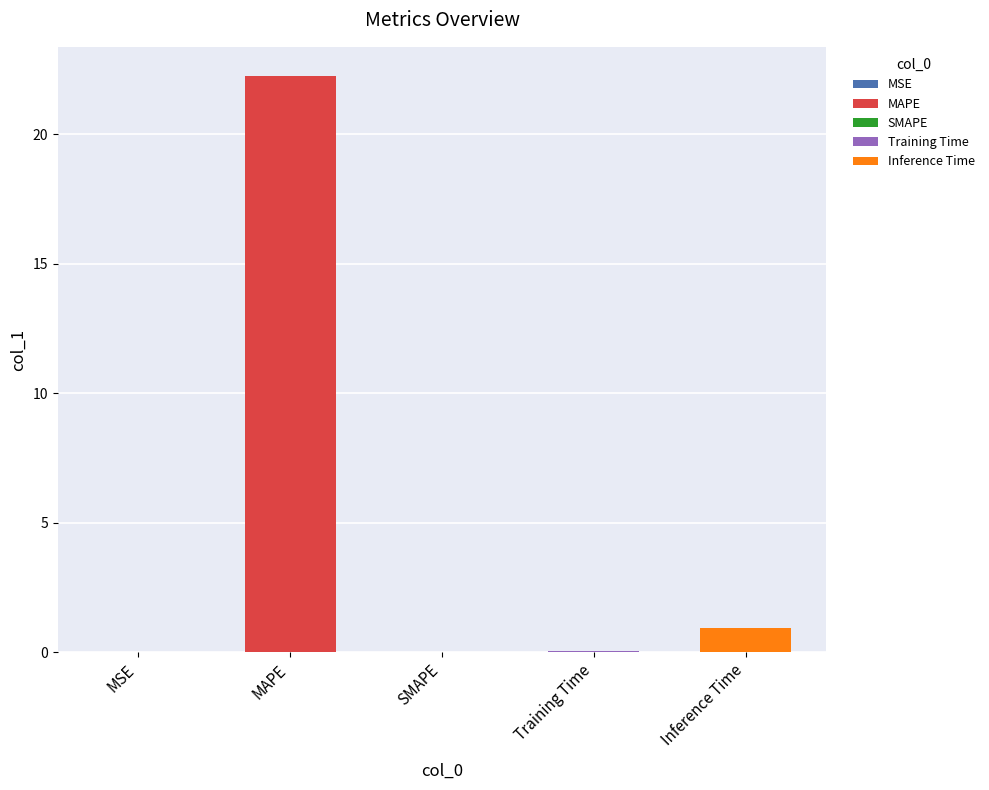

Between SMAPE and MSE, which is larger?

MSE